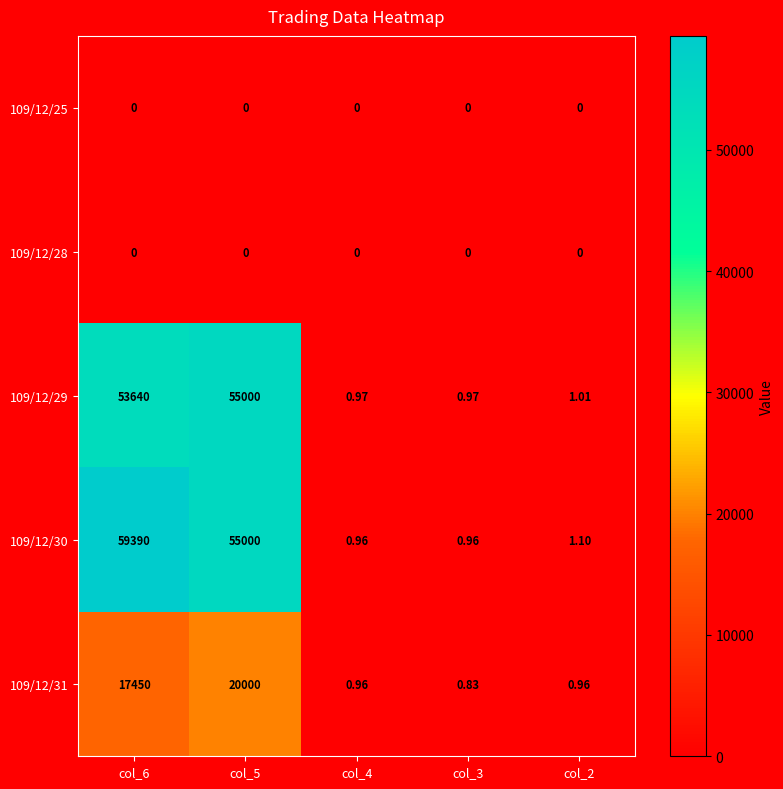

Is the value of 109/12/28 at col_3 greater than the value of 109/12/30 at col_2?

No